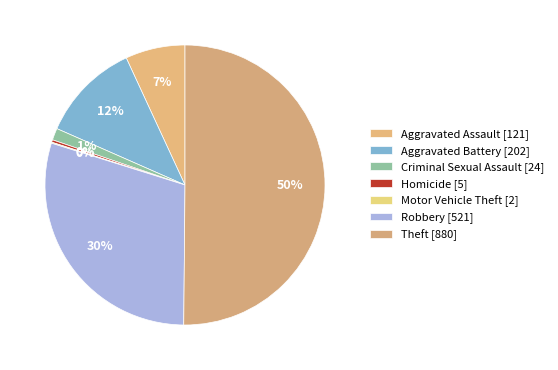

Combined, what portion of the pie is Aggravated Assault and Homicide?

7.2%